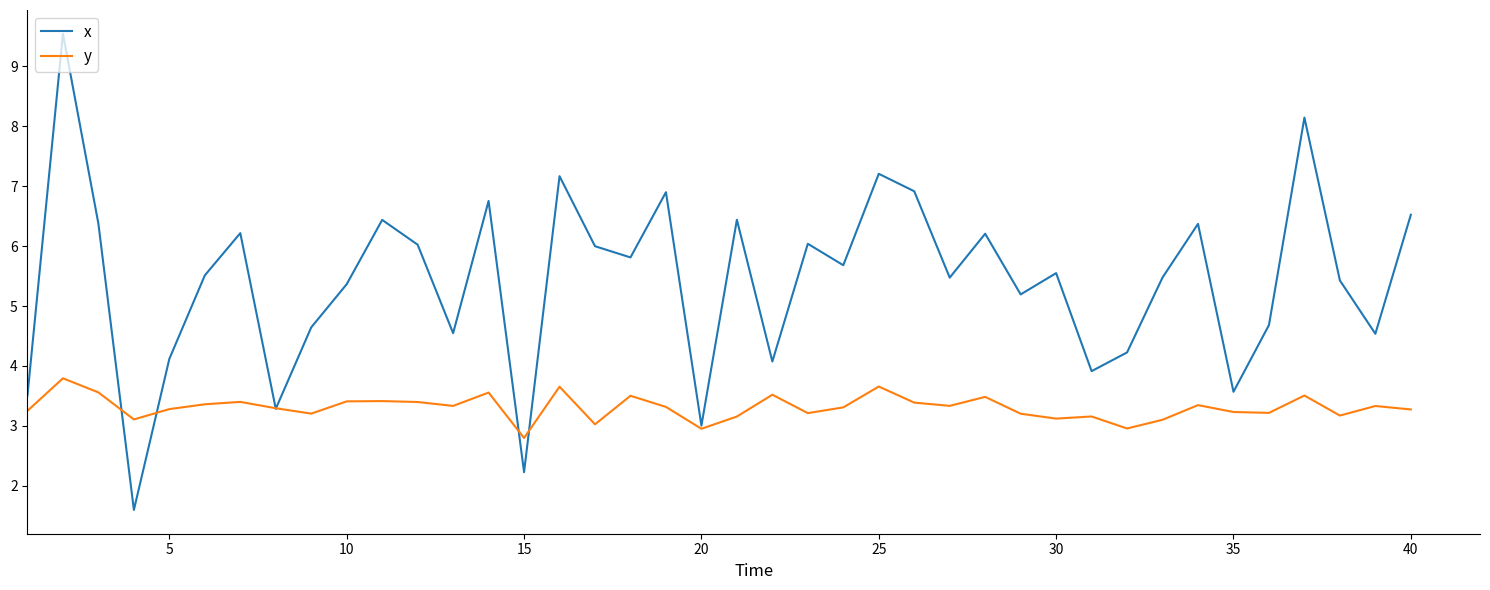

Rank the series by their average value, from highest to lowest.

x, y